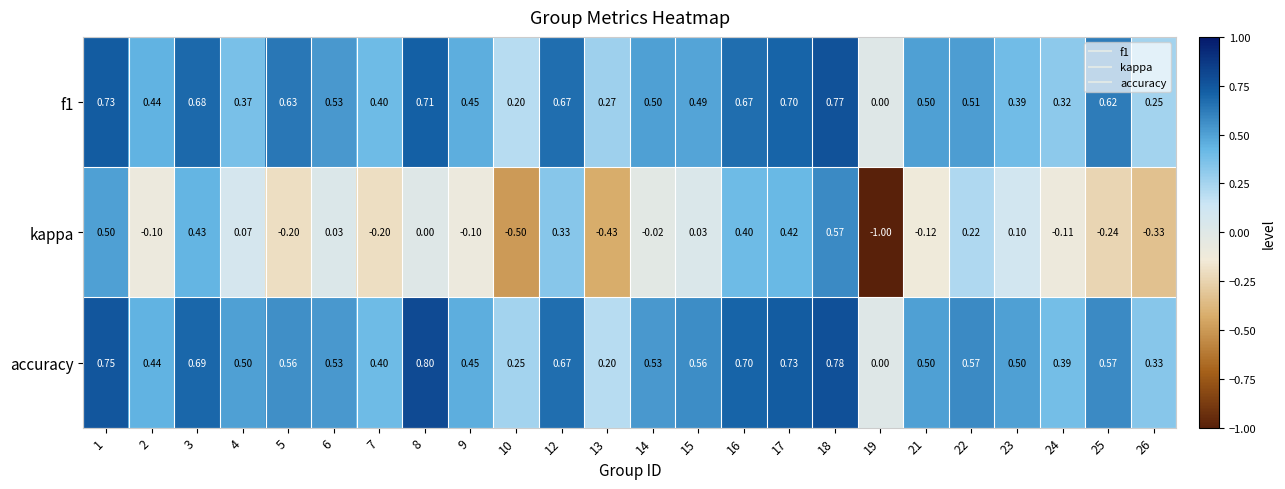

Which series has the widest spread of values?

kappa